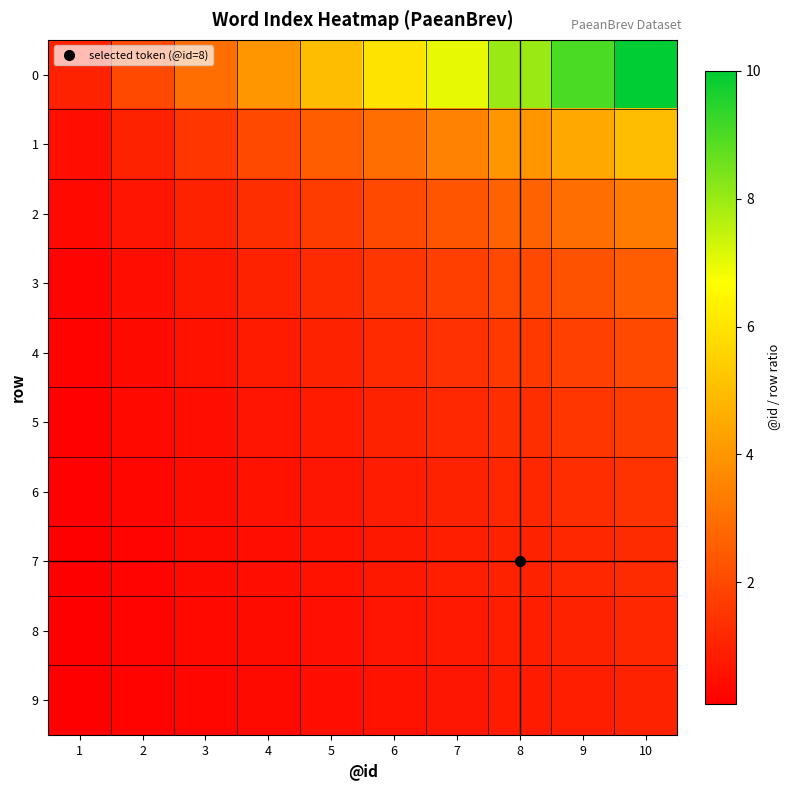

At which category does the chart reach its minimum across all series?

1